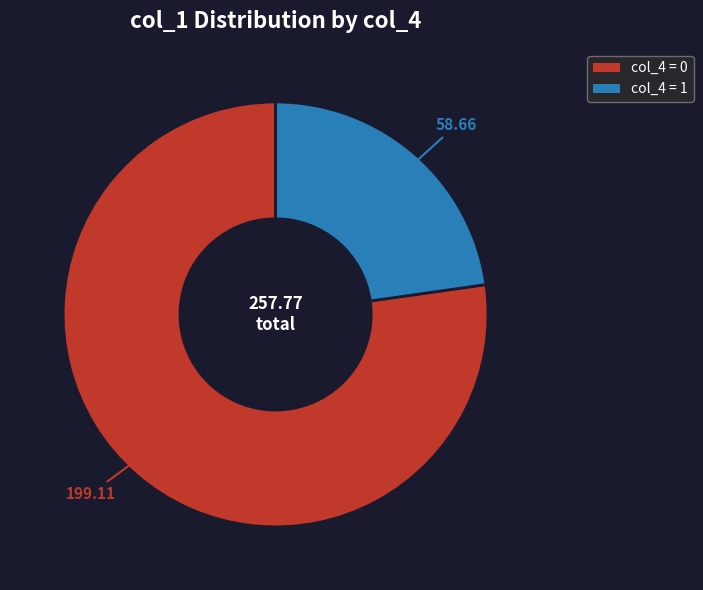

Is there any slice that represents more than half of the pie?

Yes